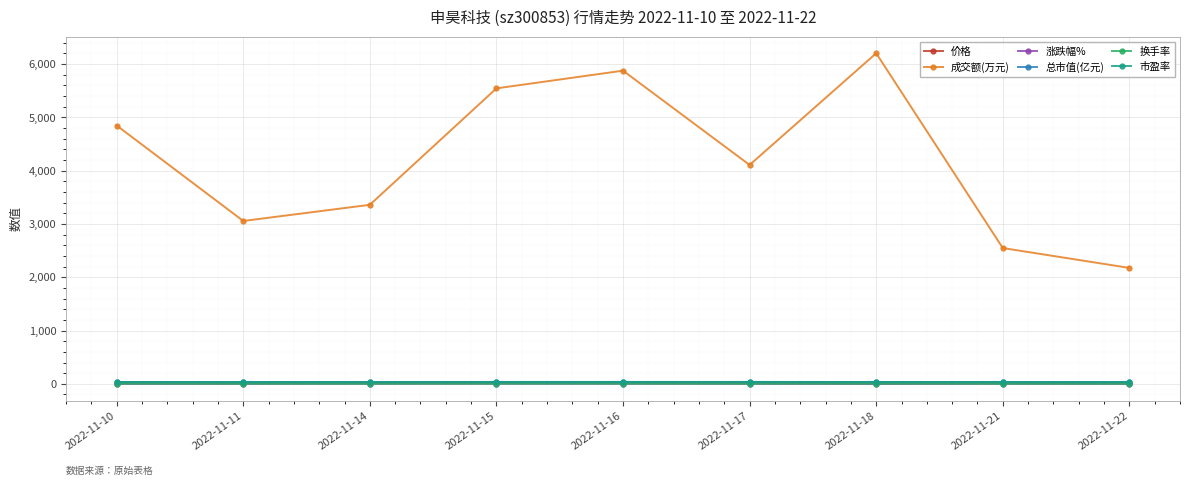

How many data points in 总市值(亿元) are above 34?

5